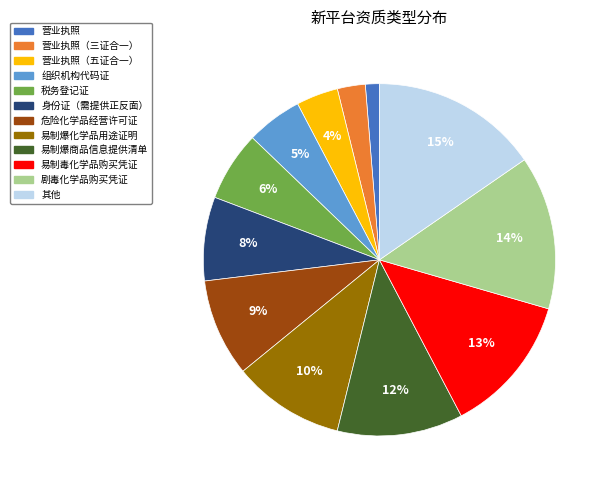

Is there a majority slice in this chart?

No